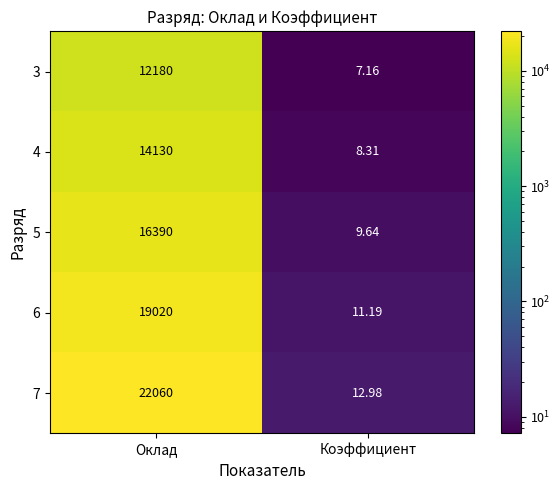

At which label does 3 reach its peak?

Оклад